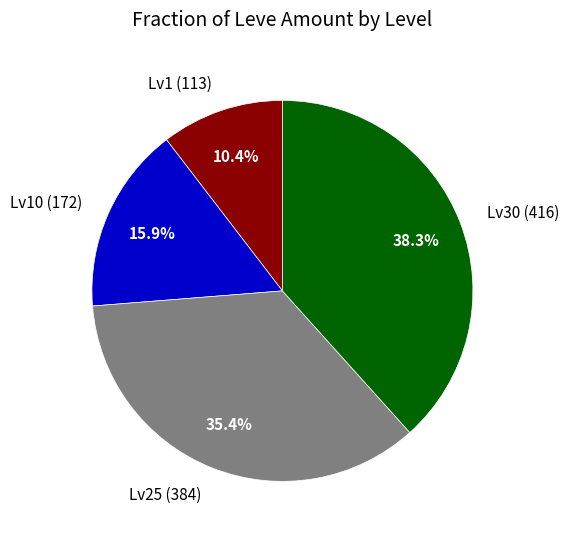

What is the largest slice in the pie chart?

Lv30 (416)